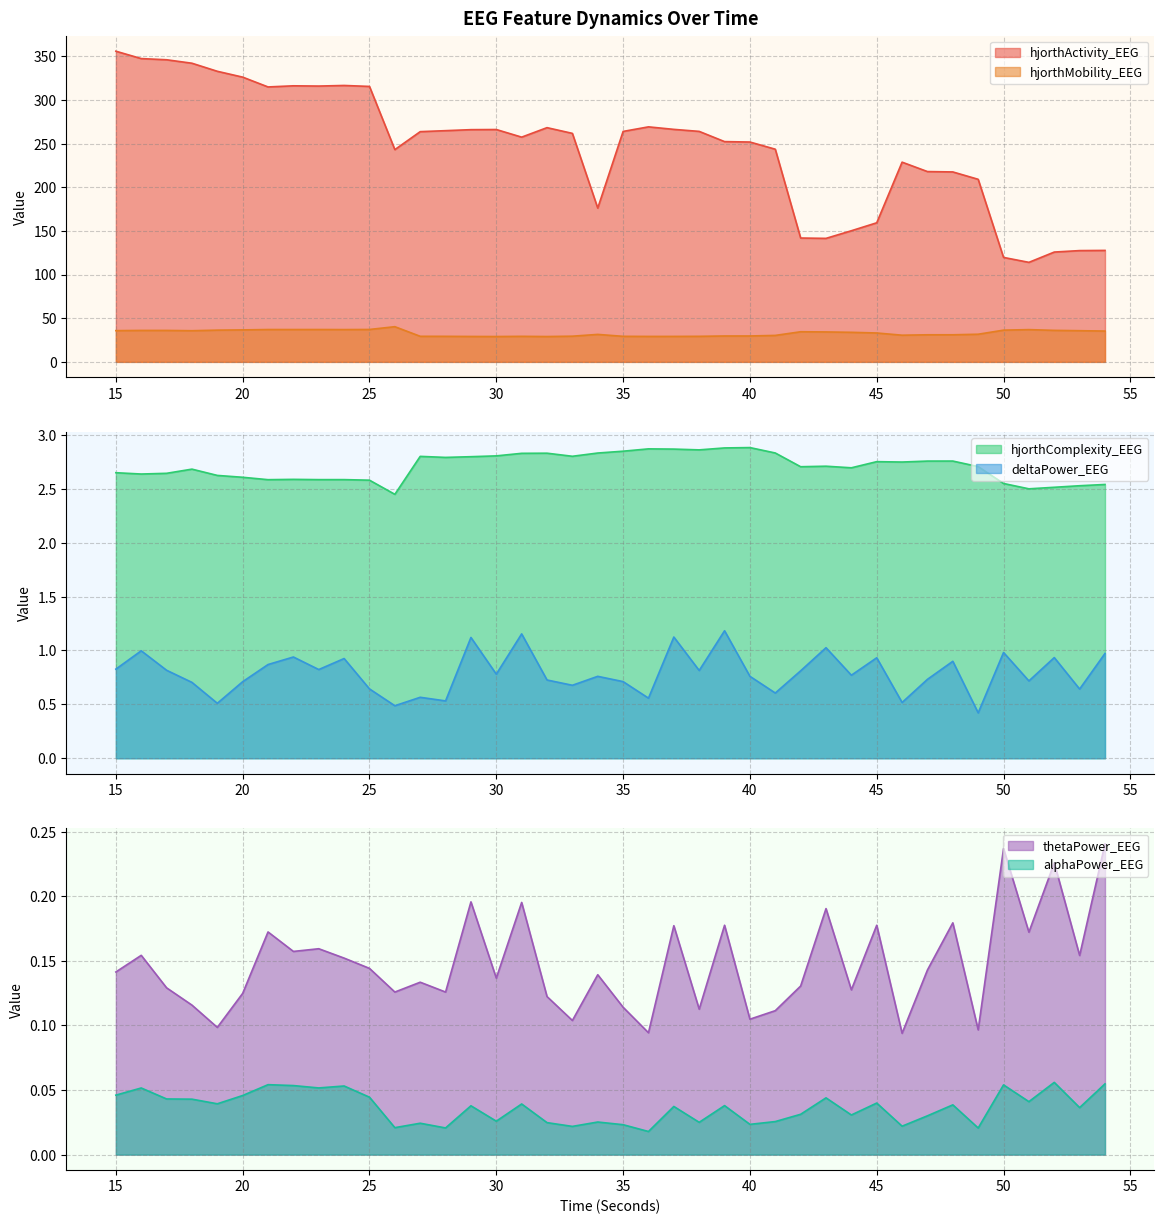

In hjorthComplexity_EEG, how many points are higher than both neighbors (excluding endpoints)?

10